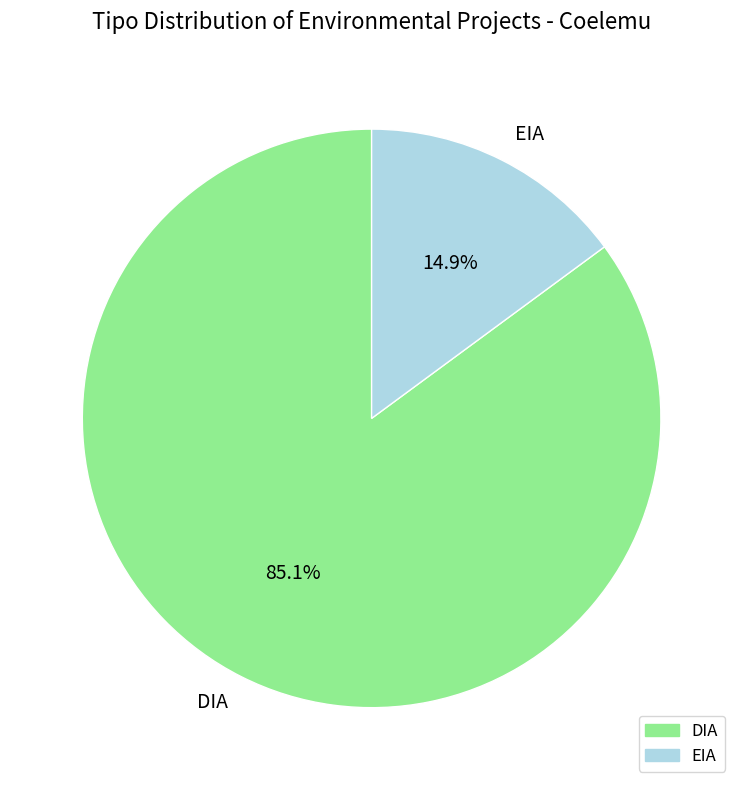

Is there any slice that represents more than half of the pie?

Yes